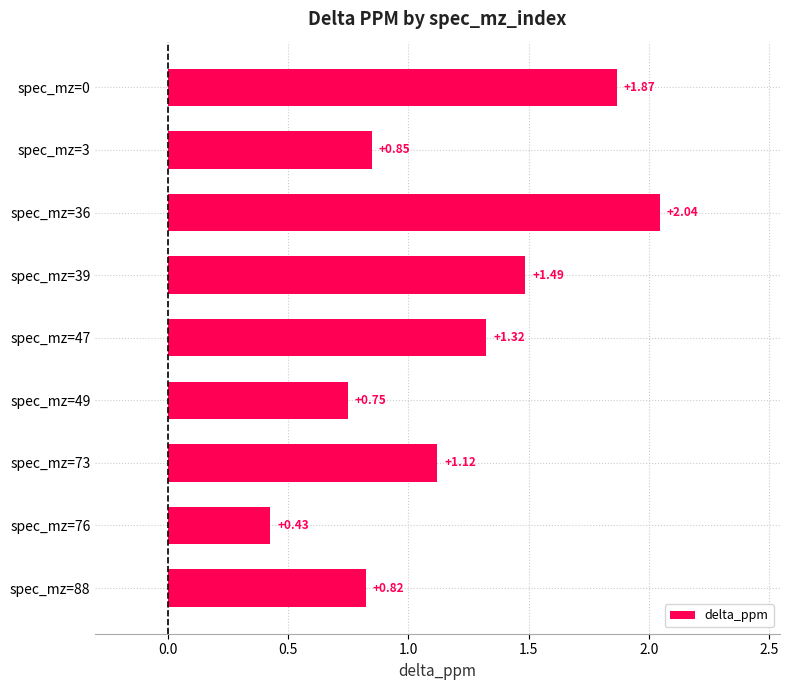

Rank the categories by value from highest to lowest.

spec_mz=36, spec_mz=0, spec_mz=39, spec_mz=47, spec_mz=73, spec_mz=3, spec_mz=88, spec_mz=49, spec_mz=76